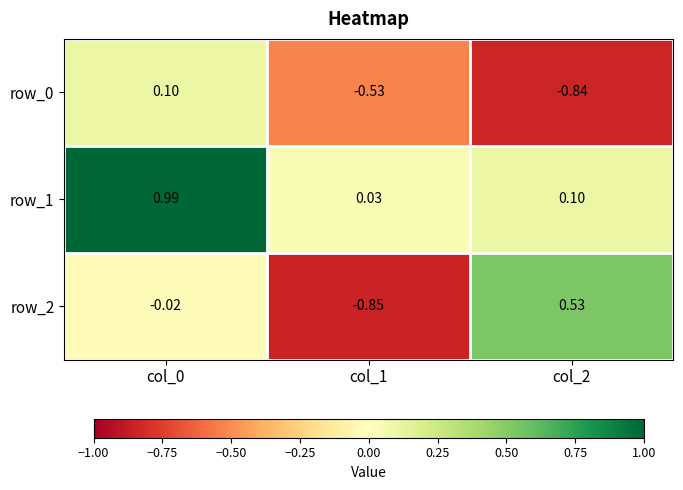

Read the row_2 value at col_1.

-0.8